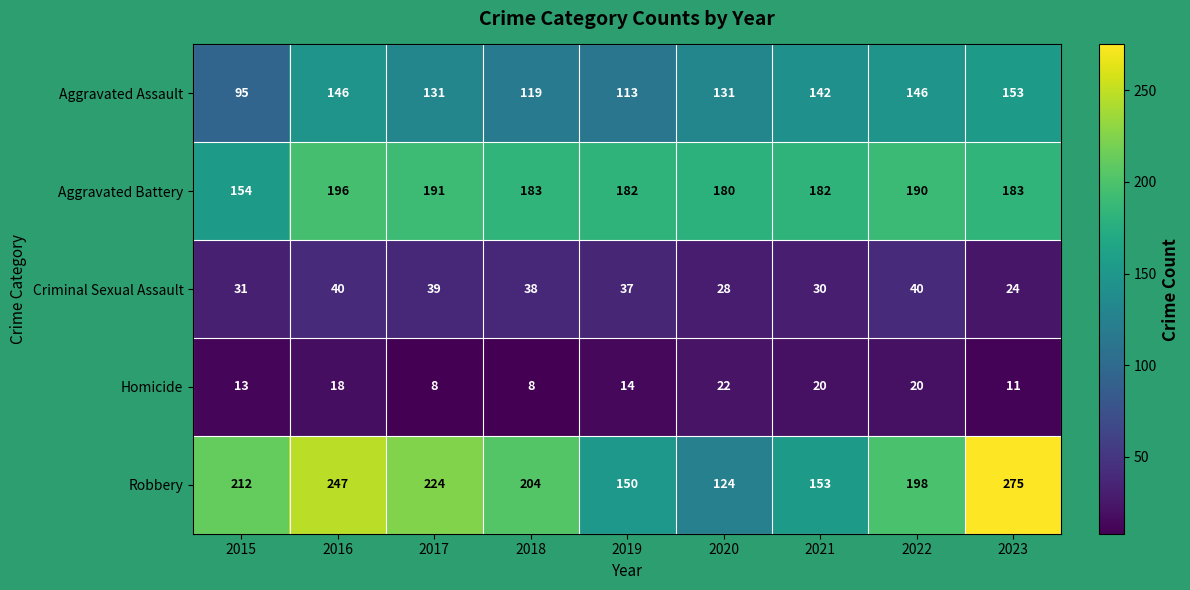

What is the minimum value shown in the chart?

8